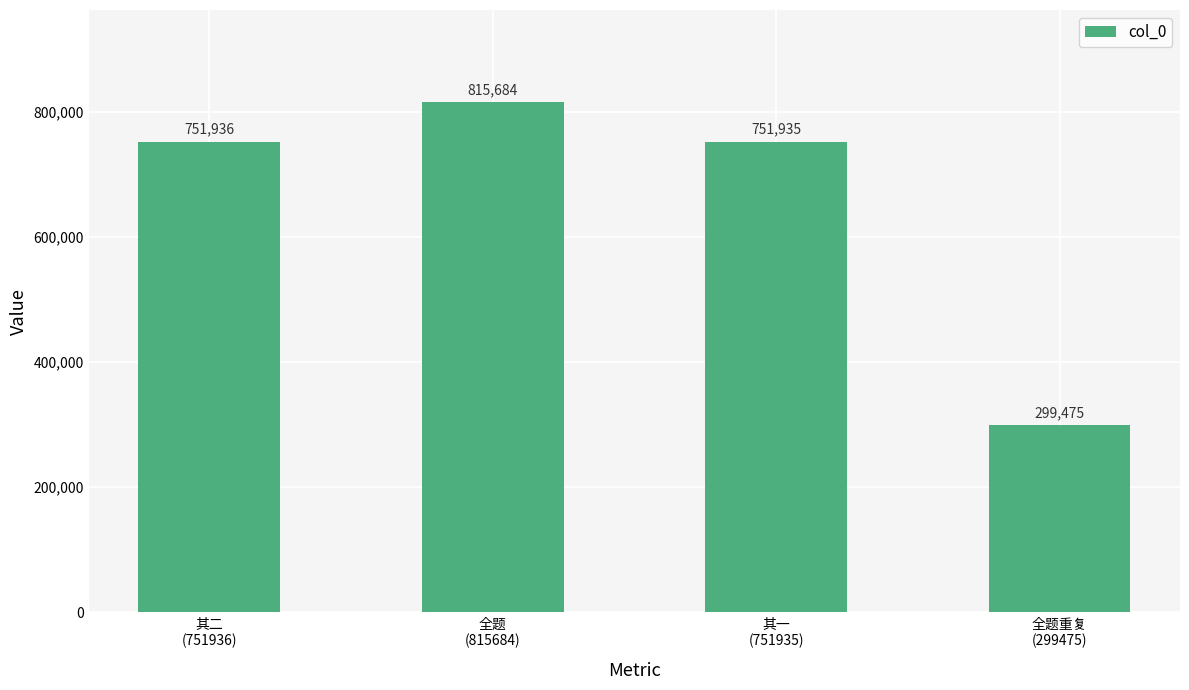

What position from the left is 全题
(815684)?

2